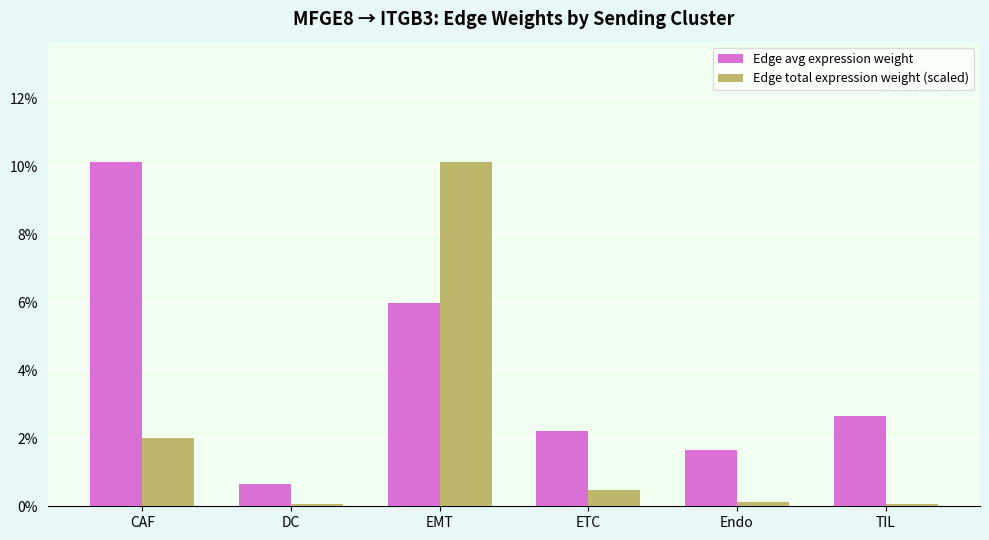

Rank the categories by Edge avg expression weight value from lowest to highest.

DC, Endo, ETC, TIL, EMT, CAF